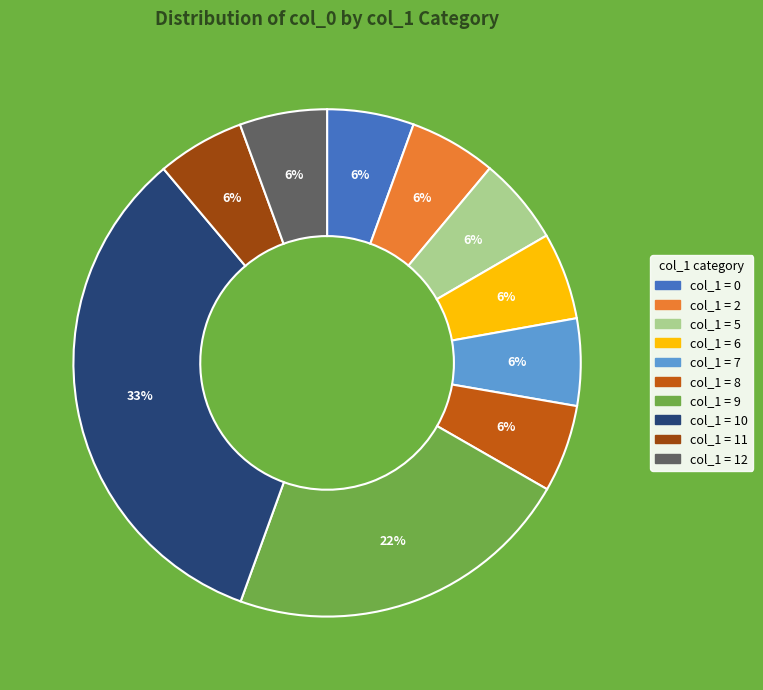

How many slices are in this pie chart?

10